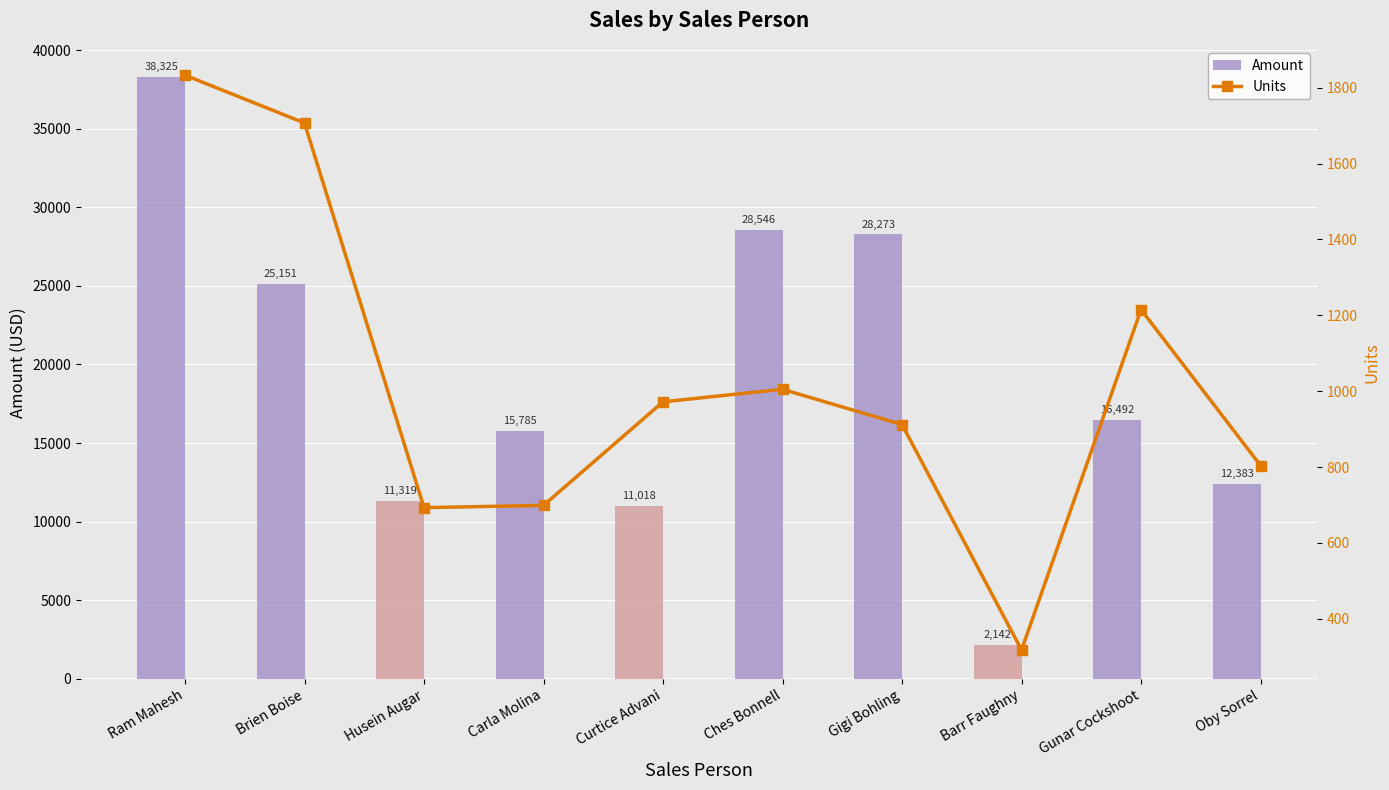

Which has a higher value, Gigi Bohling or Ches Bonnell?

Ches Bonnell